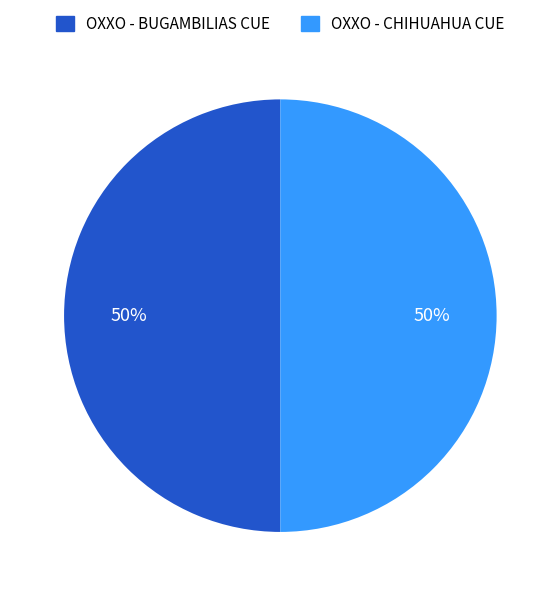

What is the ratio of the value at OXXO - CHIHUAHUA CUE to the value at OXXO - BUGAMBILIAS CUE?

1.0